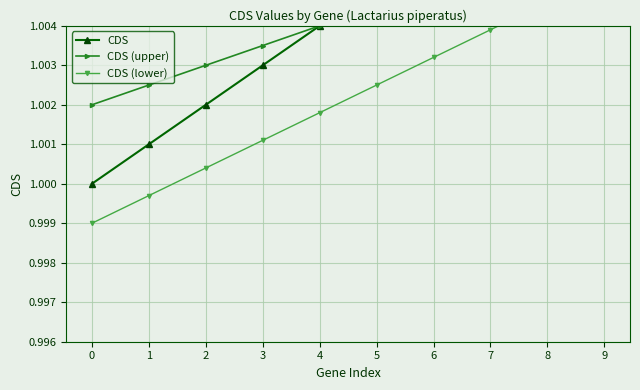

List the labels in order of CDS (upper) value, largest first.

9, 8, 7, 6, 5, 4, 3, 2, 1, 0